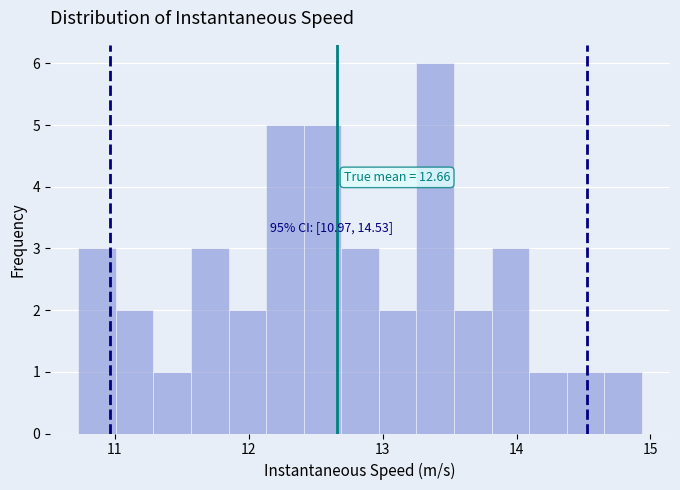

Read against the x-axis, roughly where is the centre of the tallest bar?

13.4